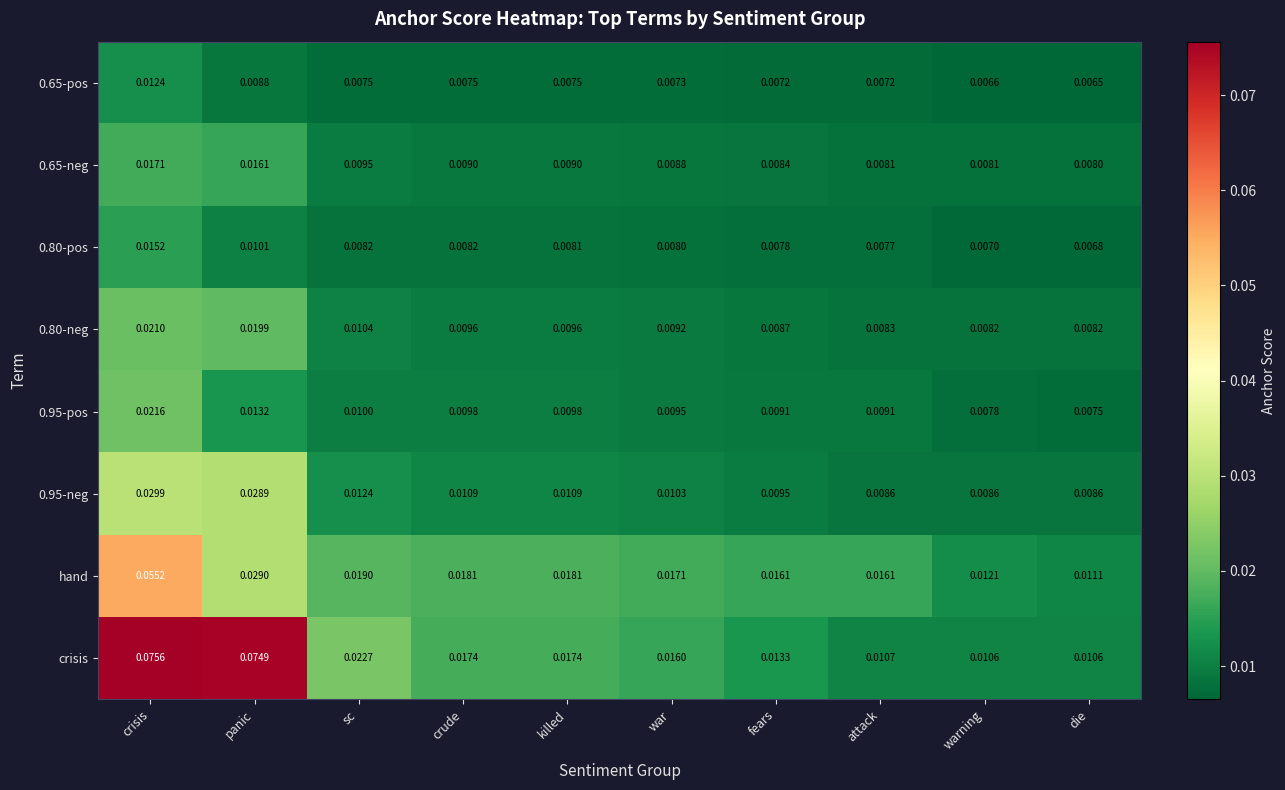

Is the value of crisis at attack greater than the value of hand at attack?

No